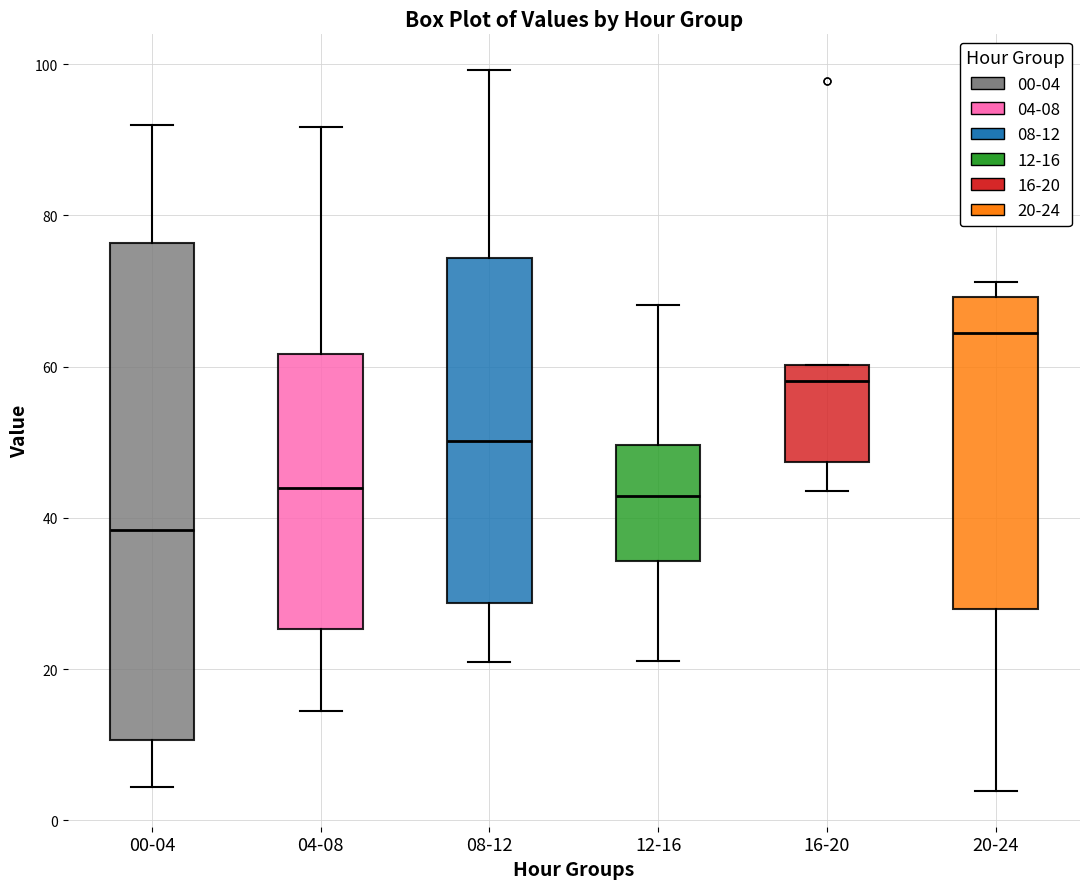

Which box is the tallest, from its lower edge to its upper edge?

00-04